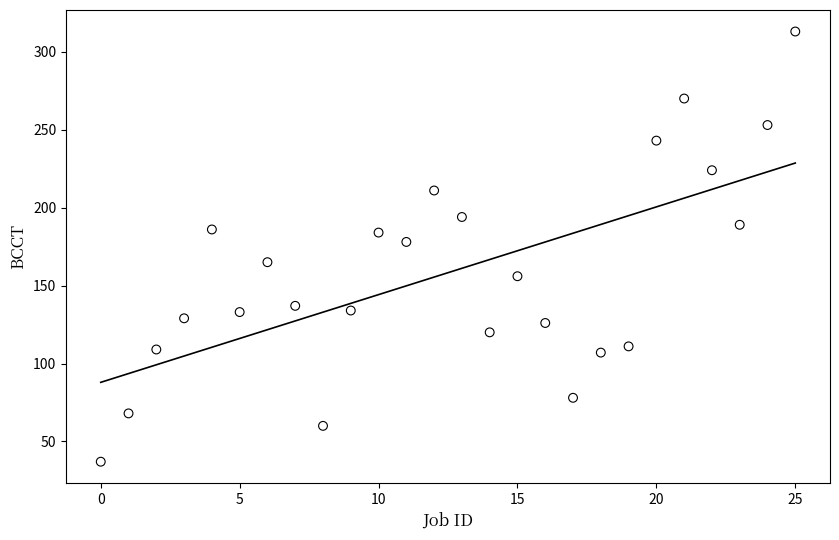

What is the range of Y values (max minus min)?

276